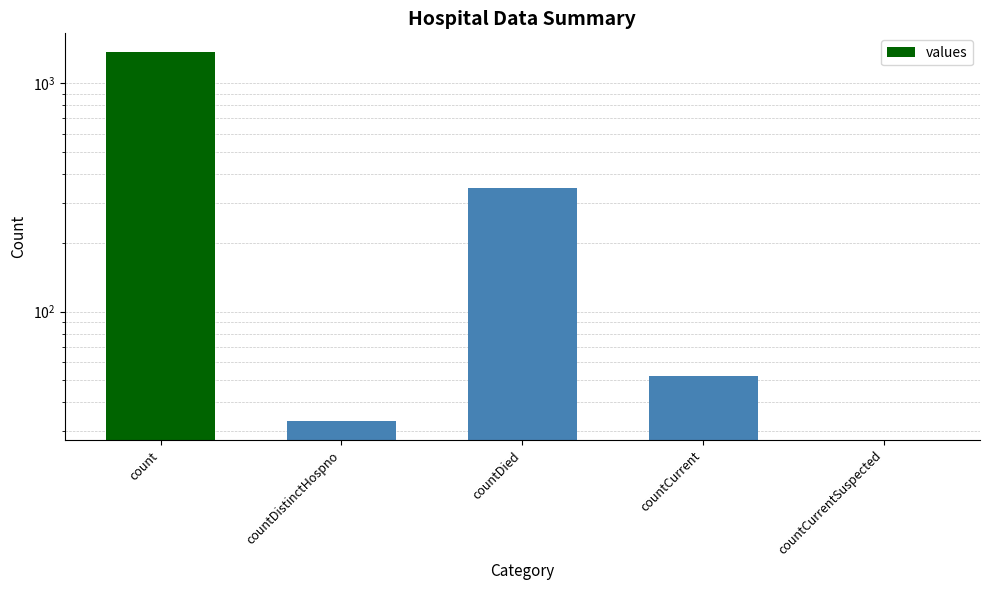

How many positive values are there?

4